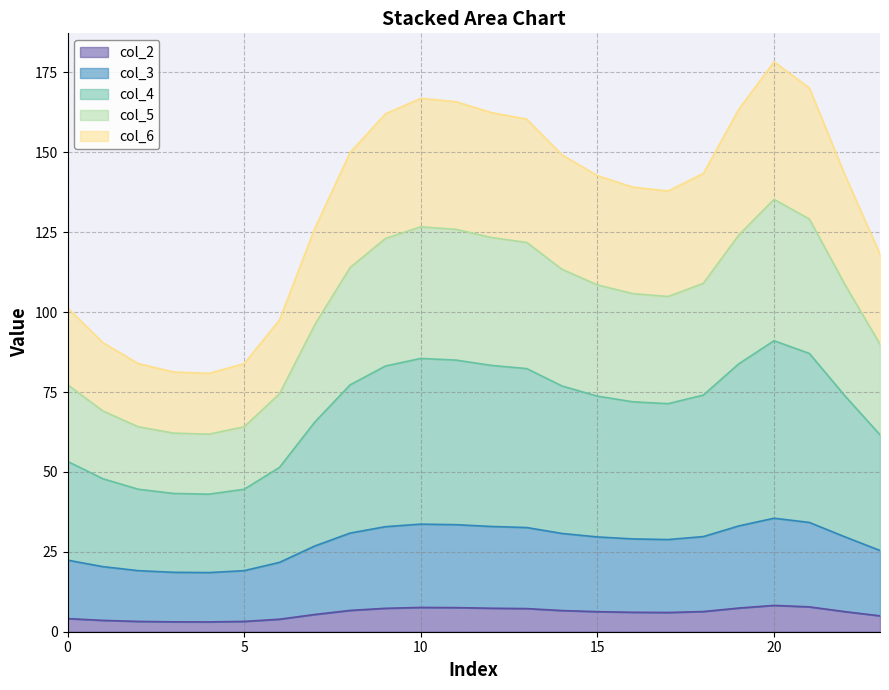

Is it true that col_5 equals 39.7 at 14?

False